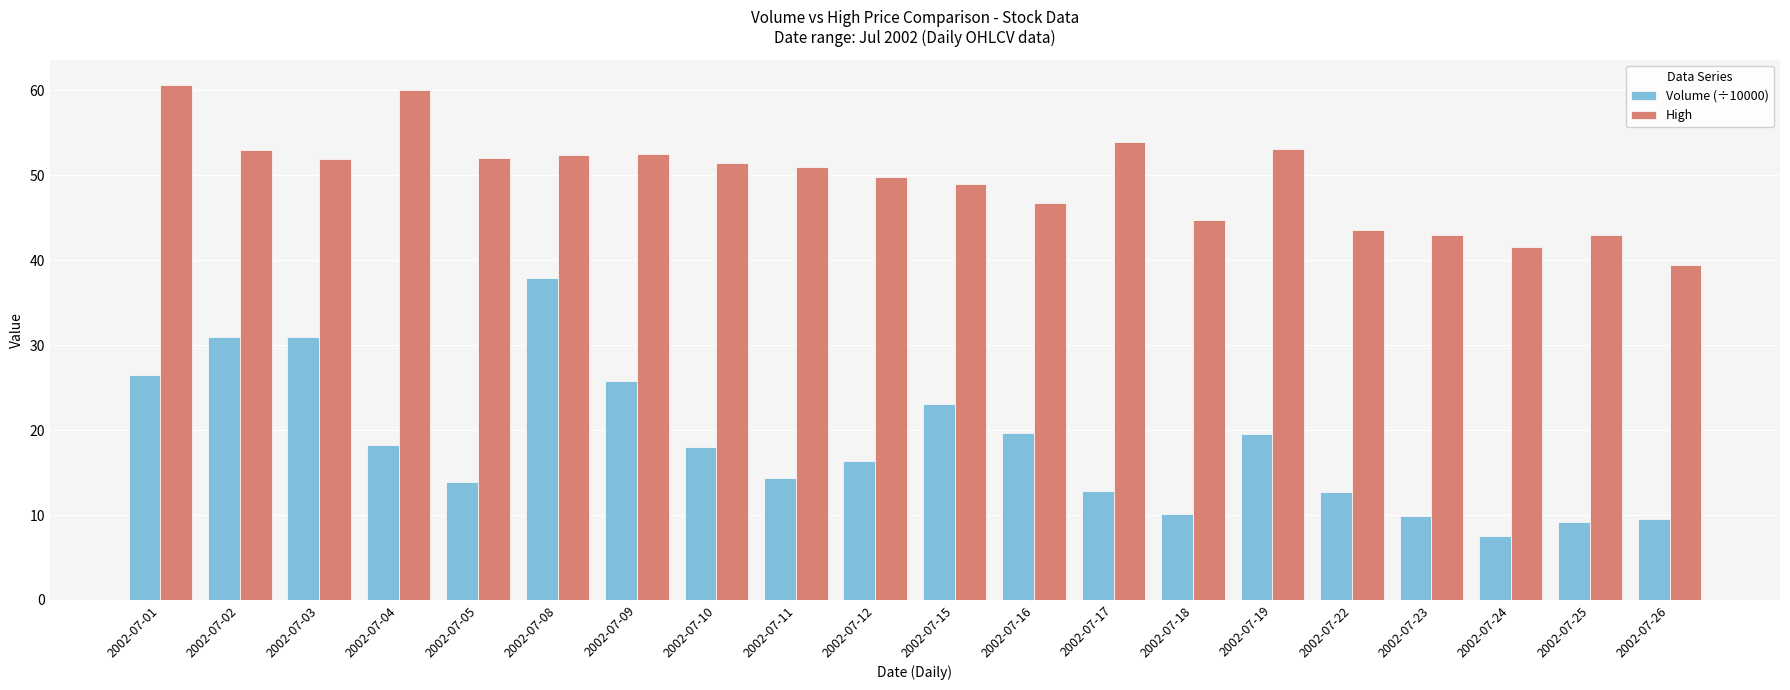

At which category is the sum across all series the highest?

2002-07-08